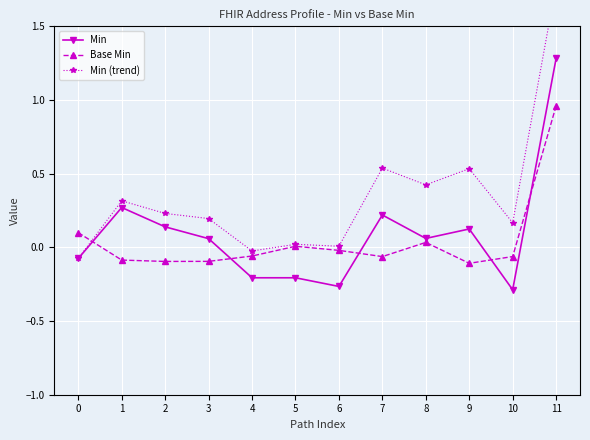

Between 4 and 3, which is larger?

3